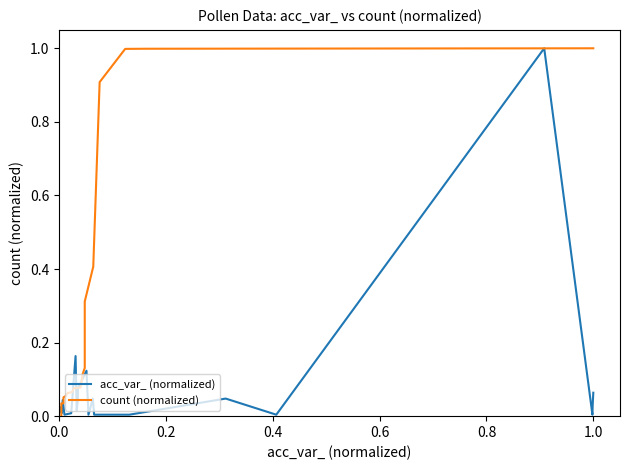

Which series has the widest spread of values?

count (normalized)